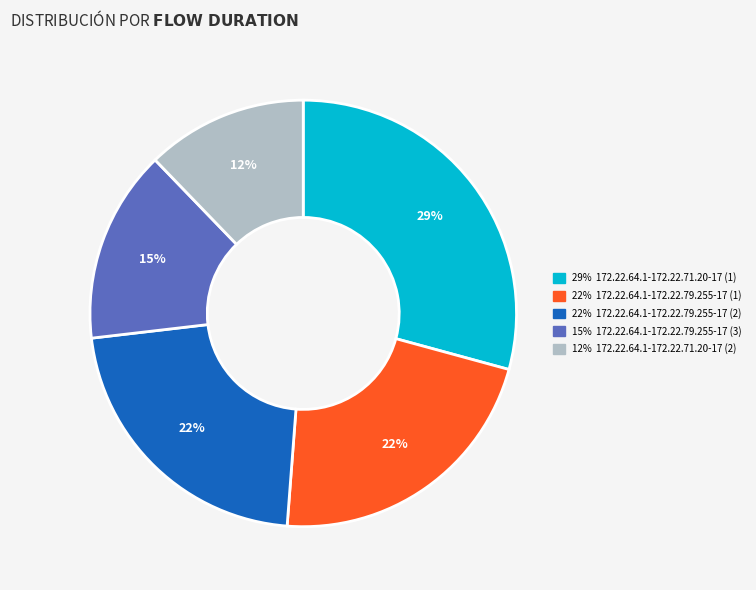

Is there a majority slice in this chart?

No